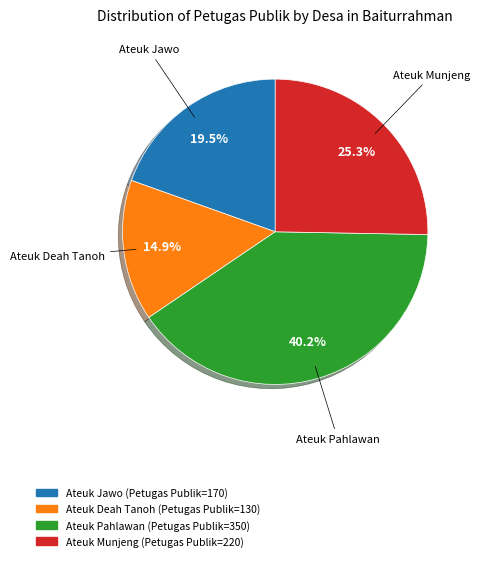

What is the total percentage of Ateuk Pahlawan and Ateuk Deah Tanoh?

55.2%